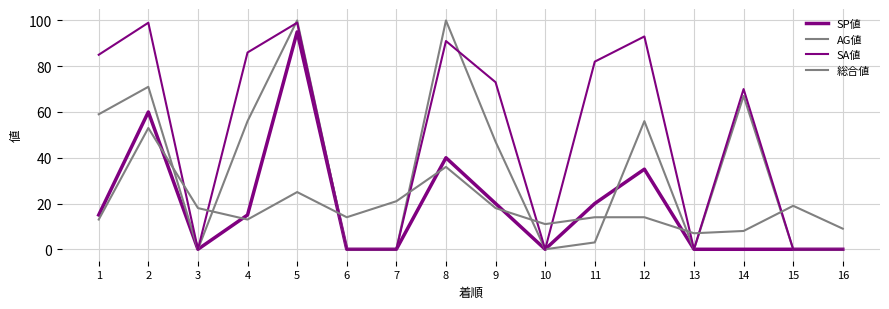

Between 15 and 1, which is larger?

1